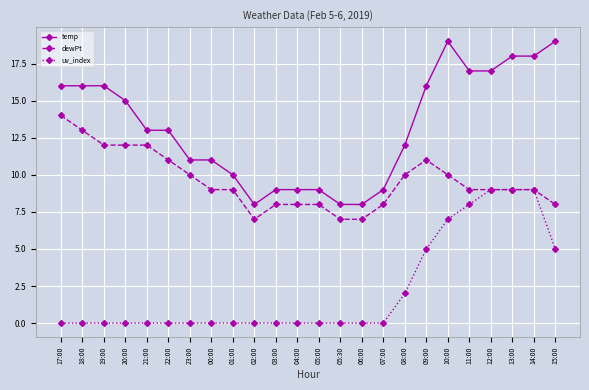

How many lines are shown in the chart?

3